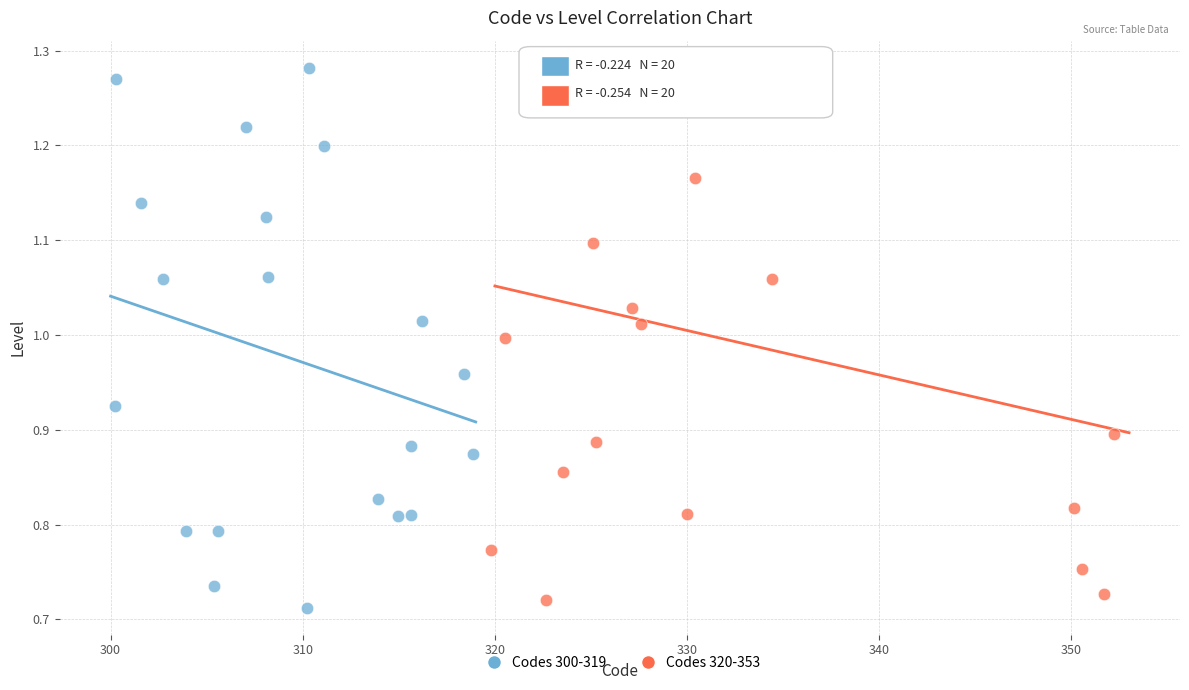

Which series contains the lowest Y value?

Codes 300-319